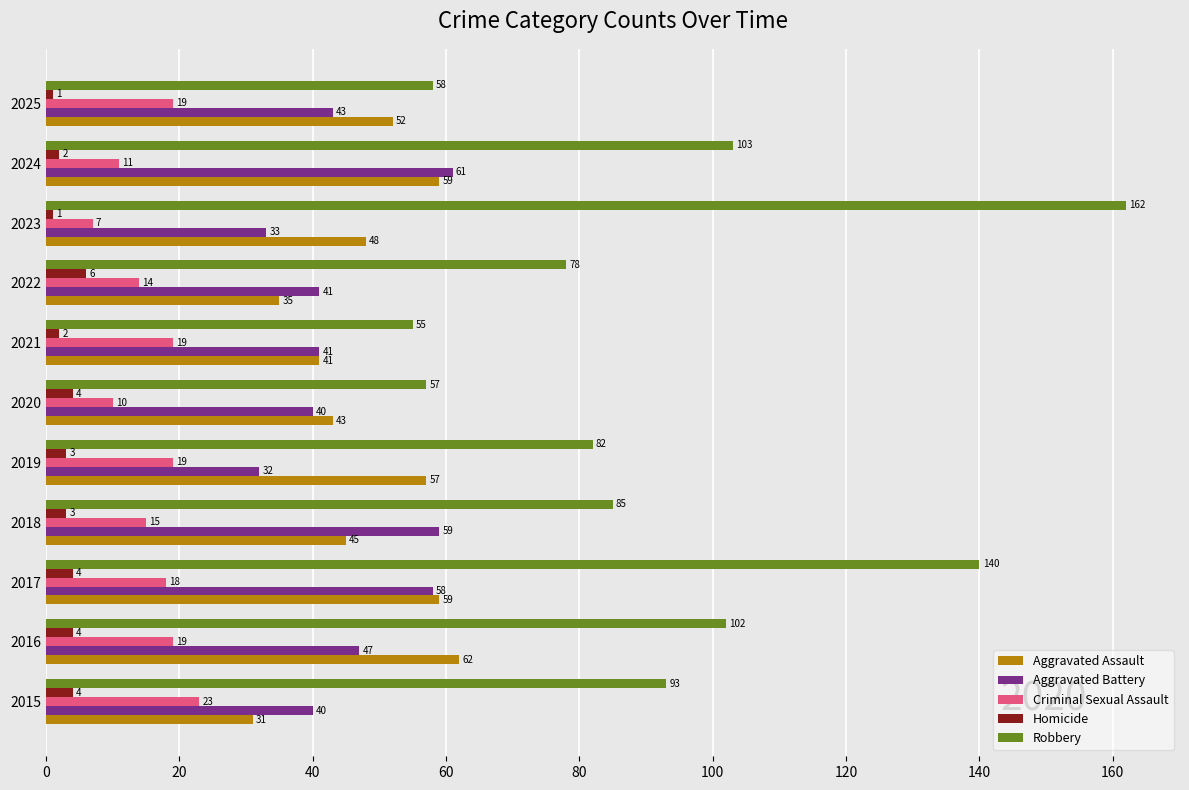

What is the sum of all Criminal Sexual Assault values?

174